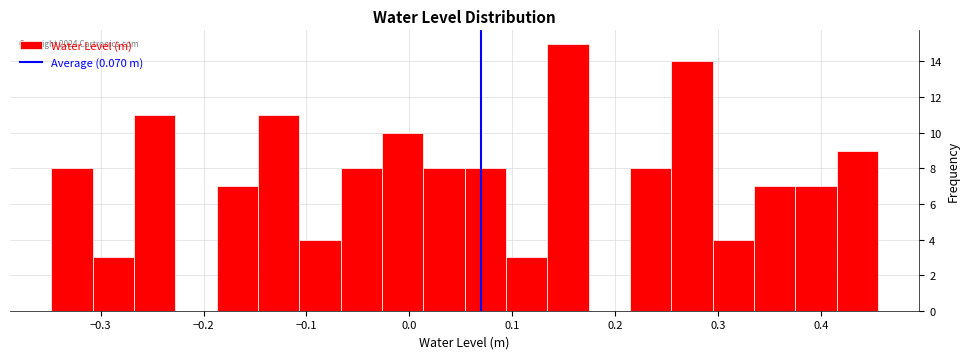

Over which range of the x-axis is the bar tallest?

0.13 to 0.17